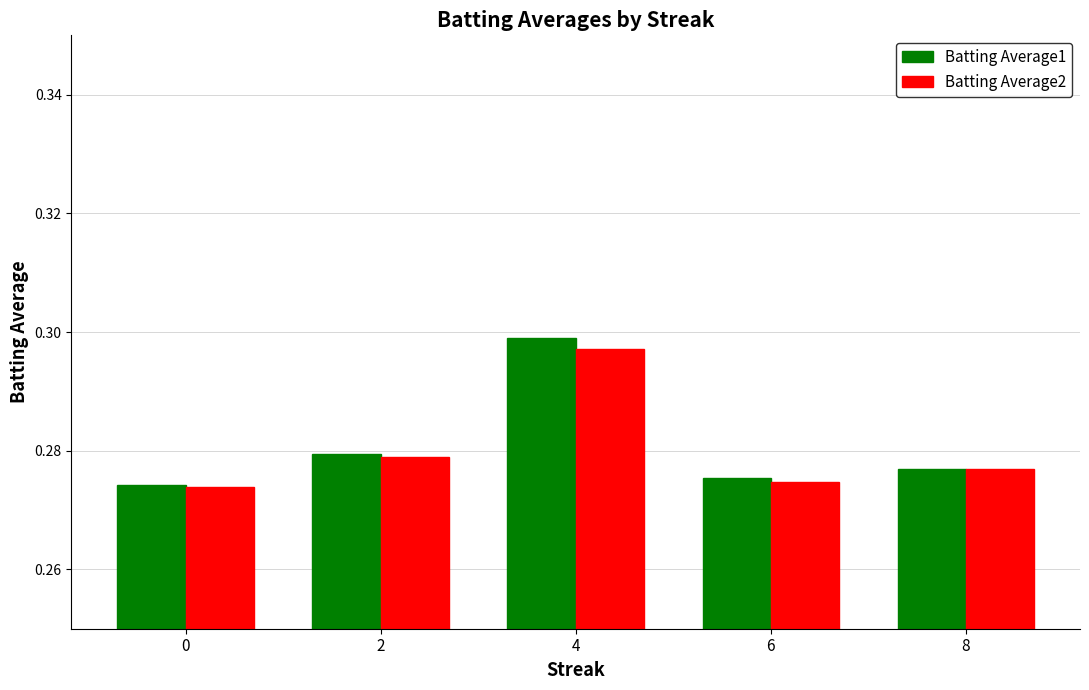

Which series has the largest range (max minus min)?

Batting Average1